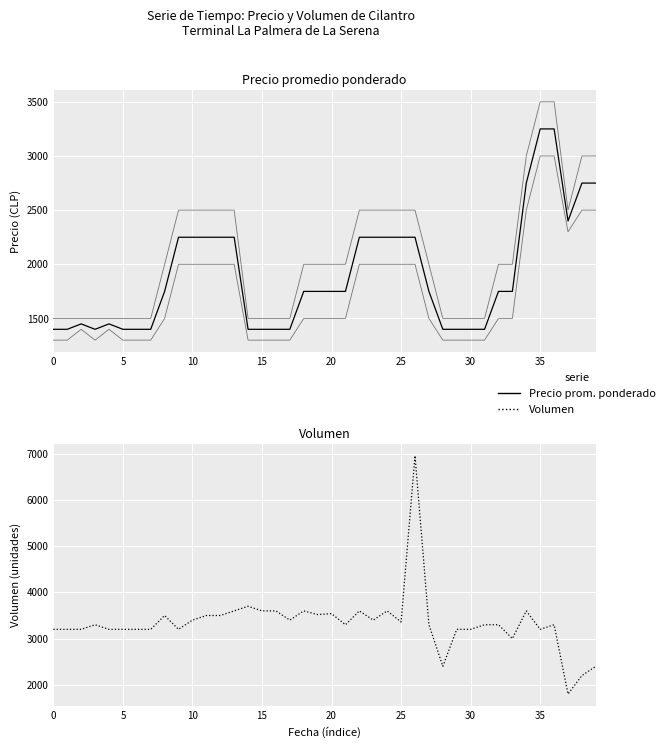

What is the label of the 22nd point from the left?

21